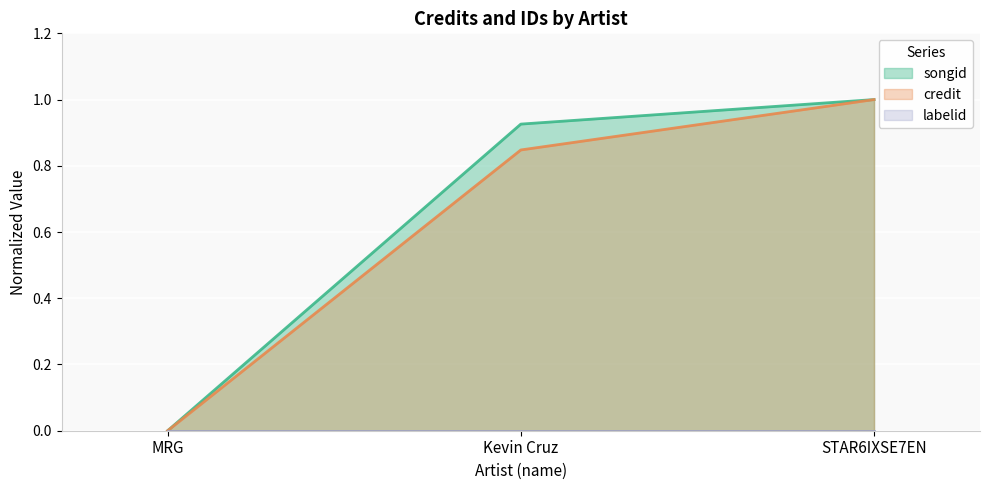

At which label does credit reach its peak?

STAR6IXSE7EN